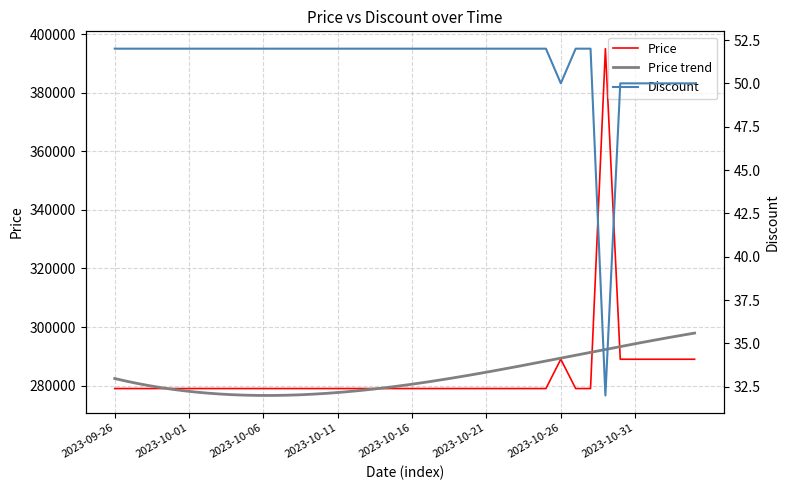

The value of Price at 2023-10-06 is 279000. True or false?

True